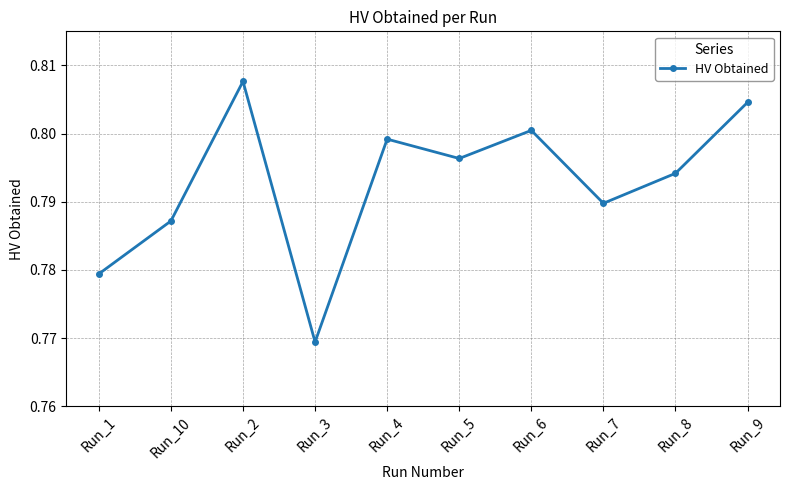

Is this an area chart (filled region under the line)?

No